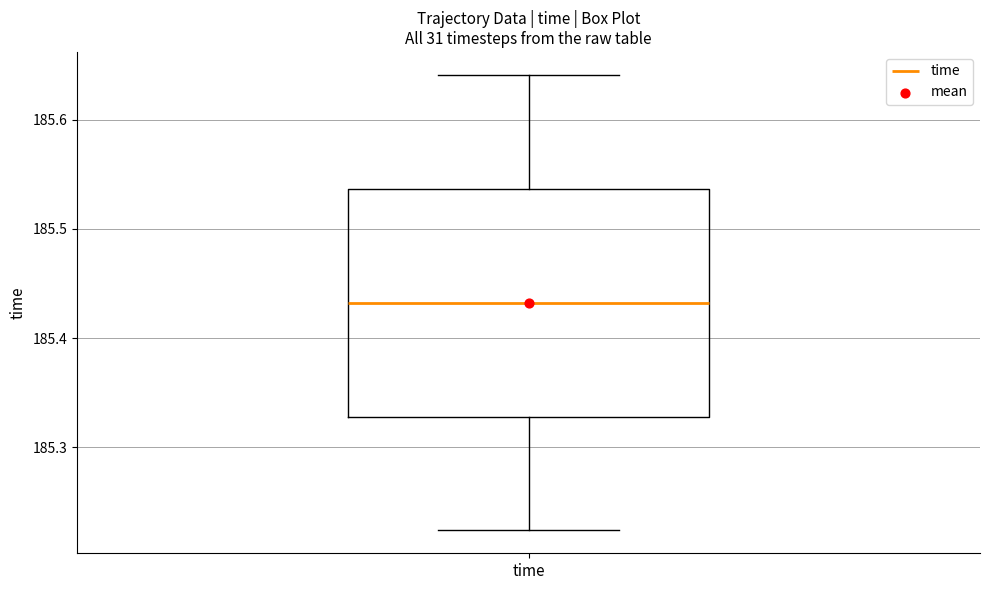

Transcribe this box plot: give where the median line is, the range the box spans, and where the two whiskers end, as read against the y-axis. The values are not printed on the chart, so give them approximately, as read against the axis.

median 185.43, box 185.33 to 185.54, whiskers 185.22 to 185.64